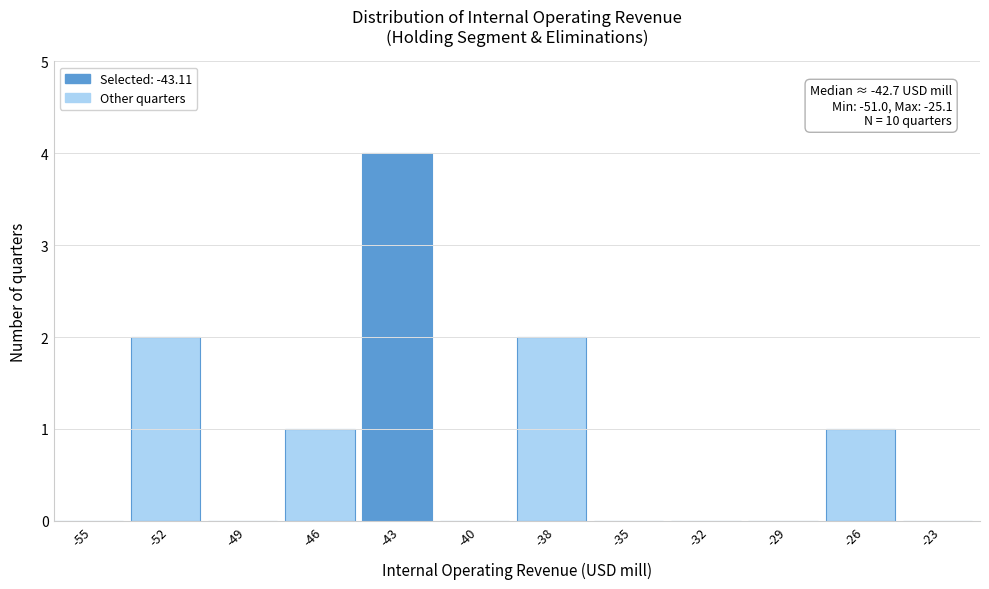

Reading left to right, transcribe all the data shown in this chart.

-55=0	-52=2	-49=0	-46=1	-43=4	-40=0	-38=2	-35=0	-32=0	-29=0	-26=1	-23=0